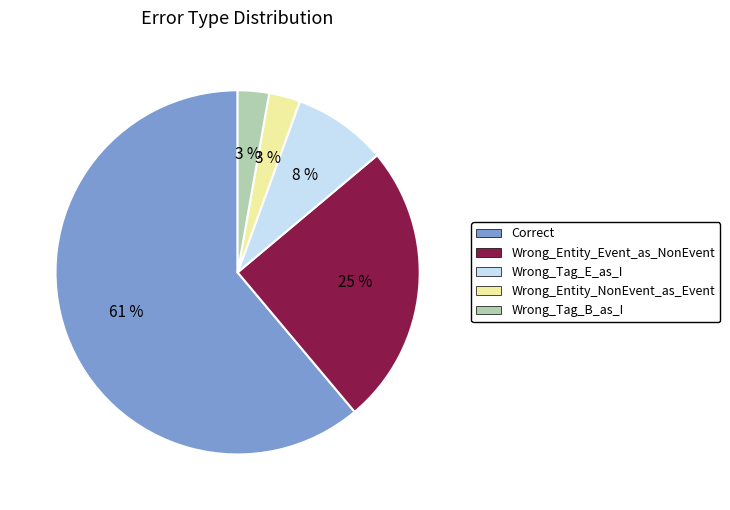

Is there a majority slice in this chart?

Yes